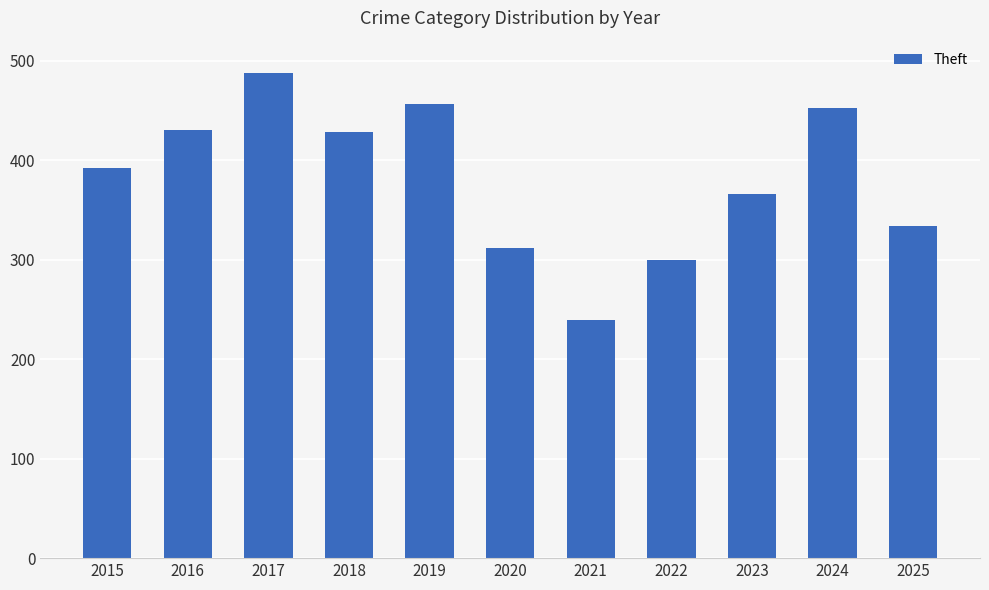

Approximately how many times larger is the value at 2023 compared to 2019?

0.8